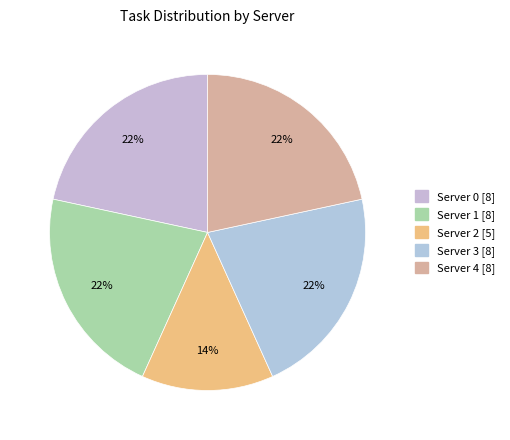

Approximately how many times larger is the value at Server 0 compared to Server 2?

1.6